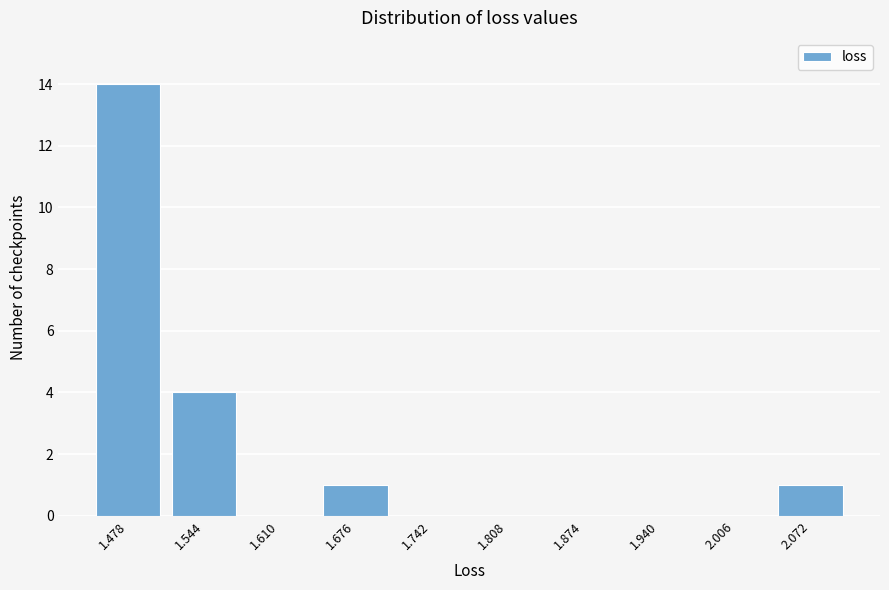

Reading left to right, transcribe all the data shown in this chart.

1.478=14	1.544=4	1.610=0	1.676=1	1.742=0	1.808=0	1.874=0	1.940=0	2.006=0	2.072=1